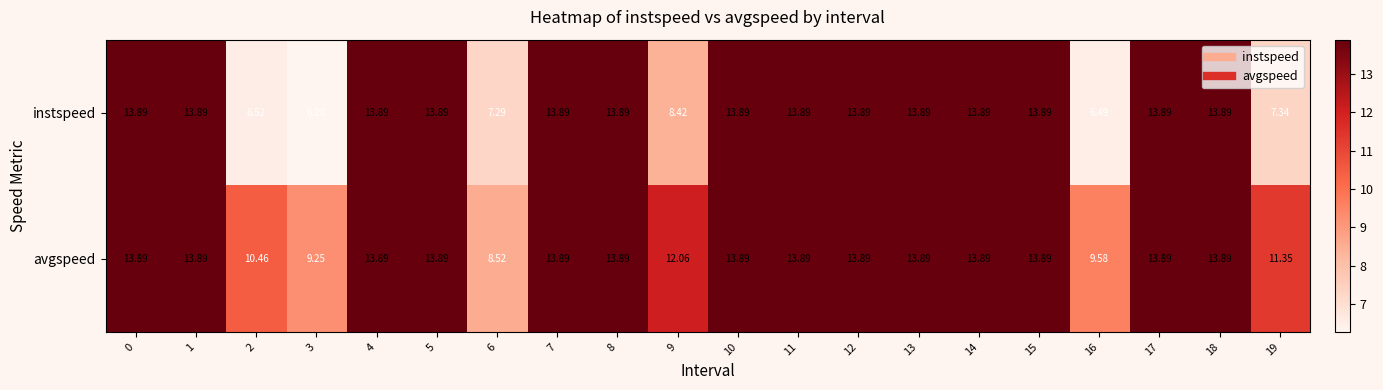

At 16, list the series in order from smallest to largest.

instspeed, avgspeed